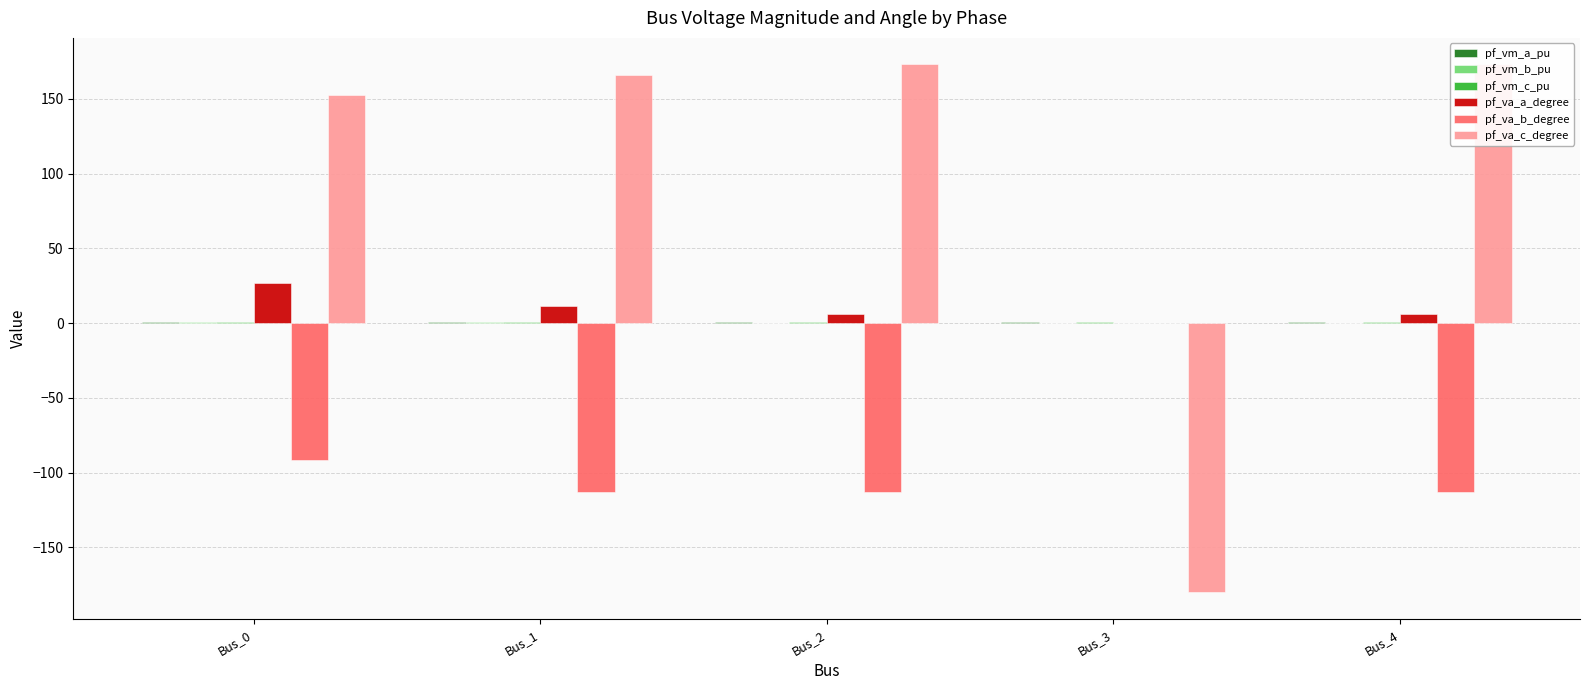

What is the maximum value shown in the chart?

173.2